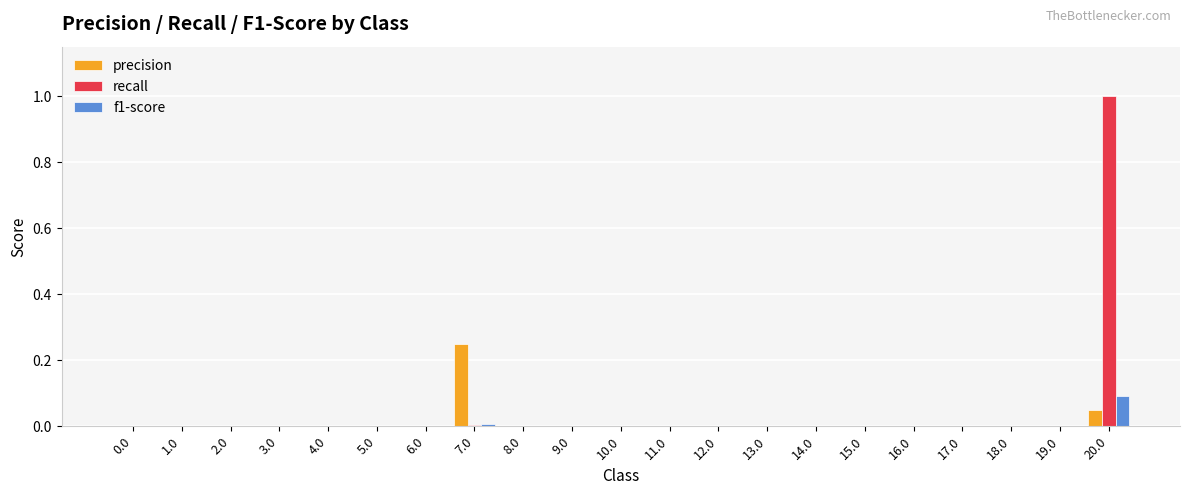

How many data points does each series have?

21